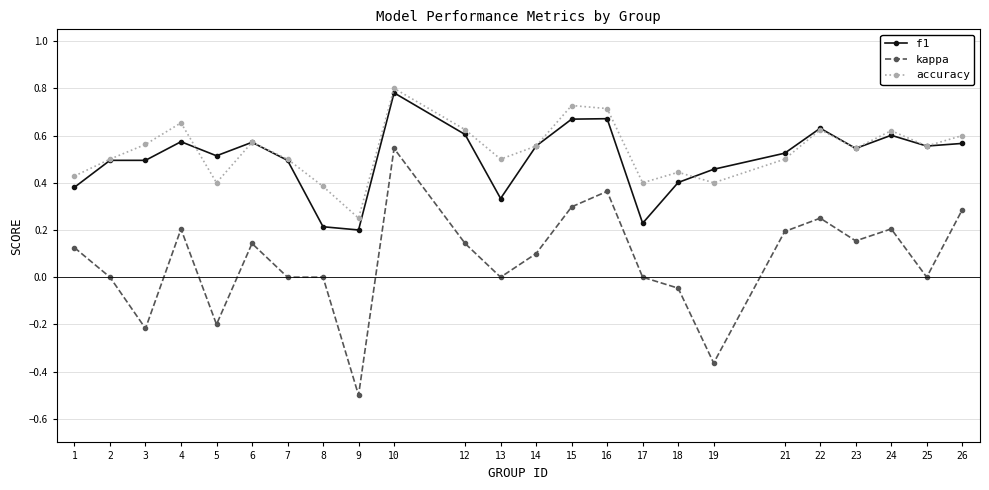

Which series has the largest total across all categories?

accuracy